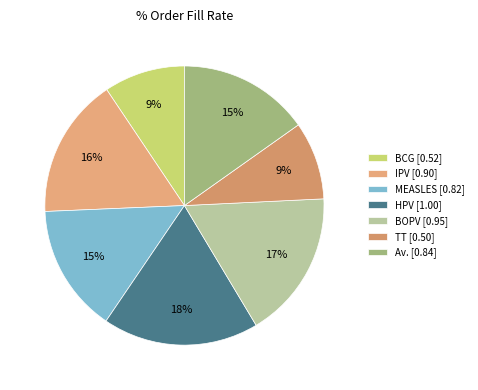

What is the change in value from IPV to HPV?

+0.1